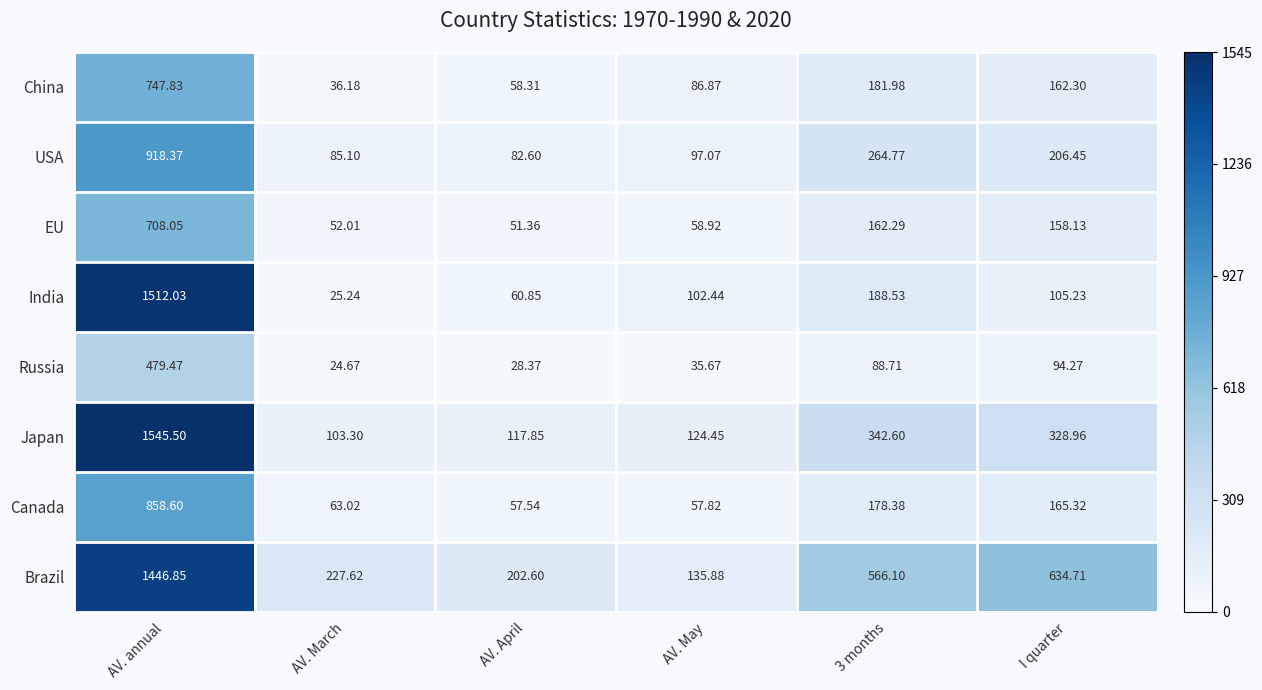

At which category is the sum across all series the highest?

AV. annual